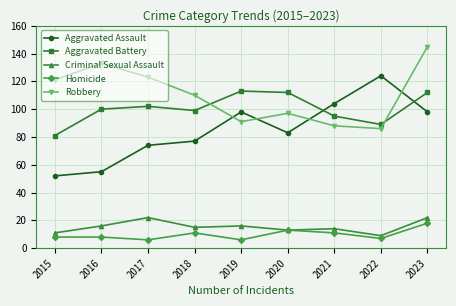

Reading left to right, extract all data points from this chart.

Aggravated Assault: 52	55	74	77	98	83	104	124	98
Aggravated Battery: 81	100	102	99	113	112	95	89	112
Criminal Sexual Assault: 11	16	22	15	16	13	14	9	22
Homicide: 8	8	6	11	6	13	11	7	18
Robbery: 121	133	123	110	91	97	88	86	145